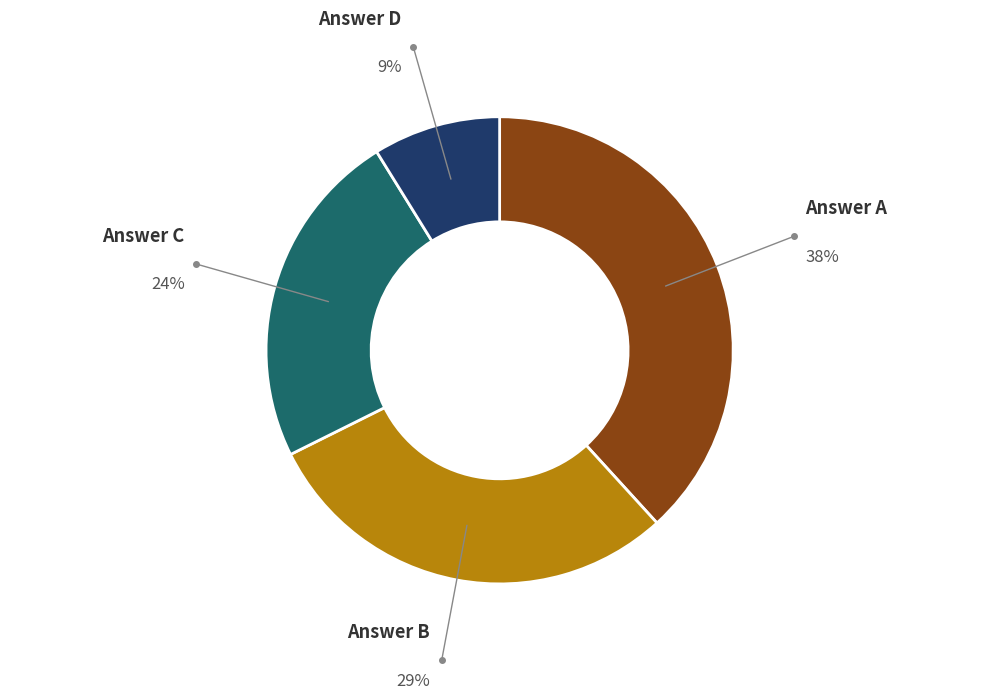

Count the number of slices in the pie.

4